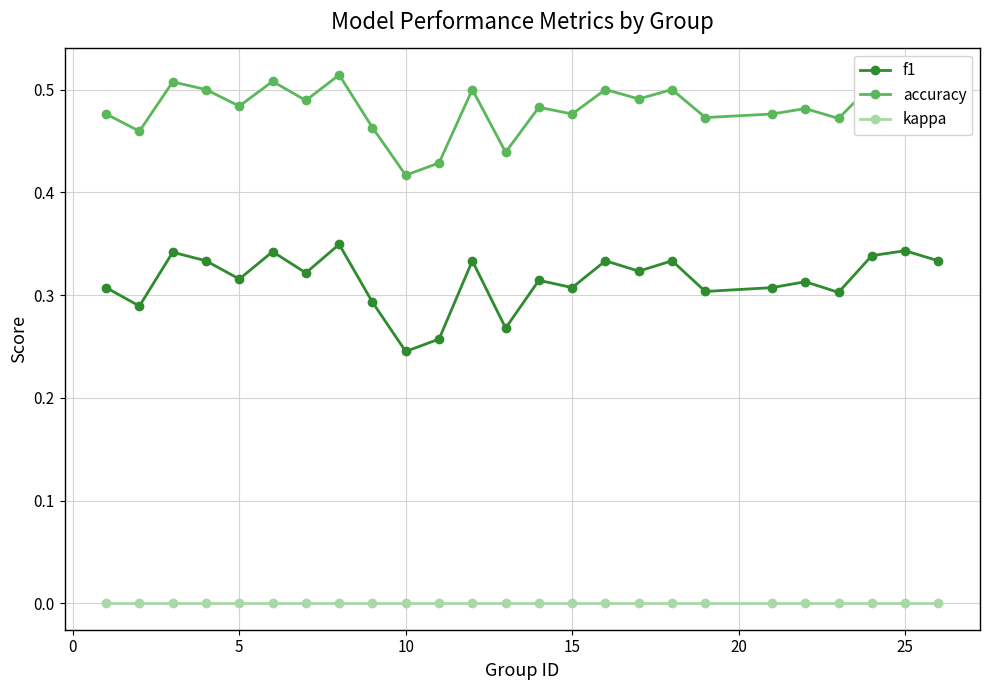

True or false: kappa and accuracy intersect in this chart.

False